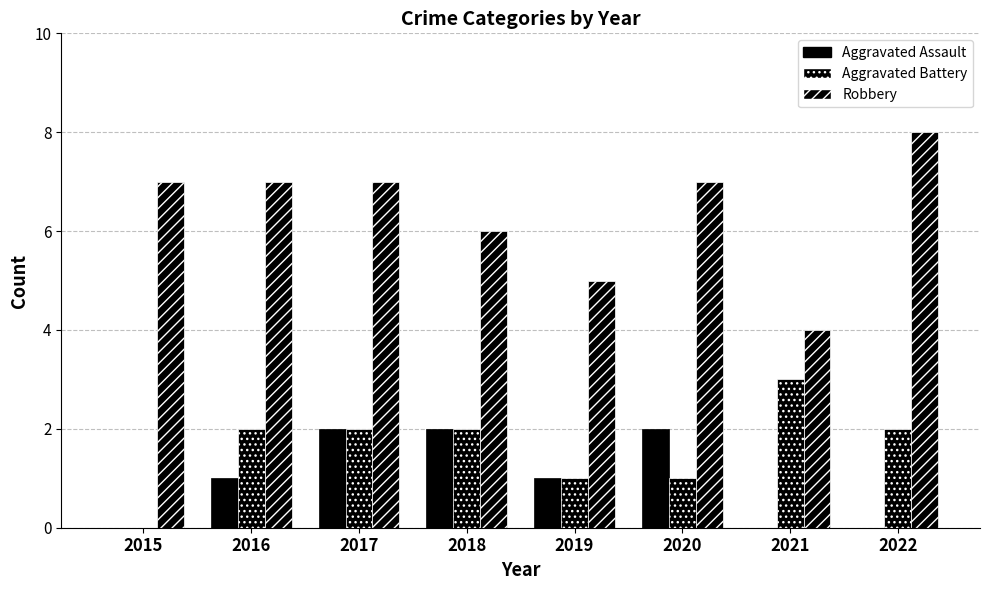

What is the average value of the Aggravated Assault series?

1